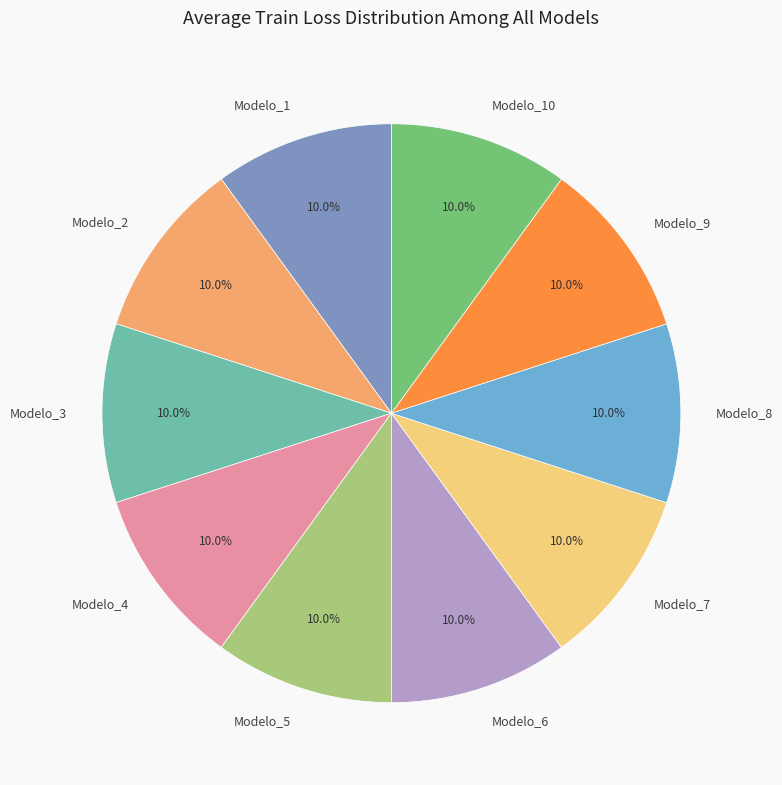

To the nearest percent, what portion does Modelo_9 represent?

10%